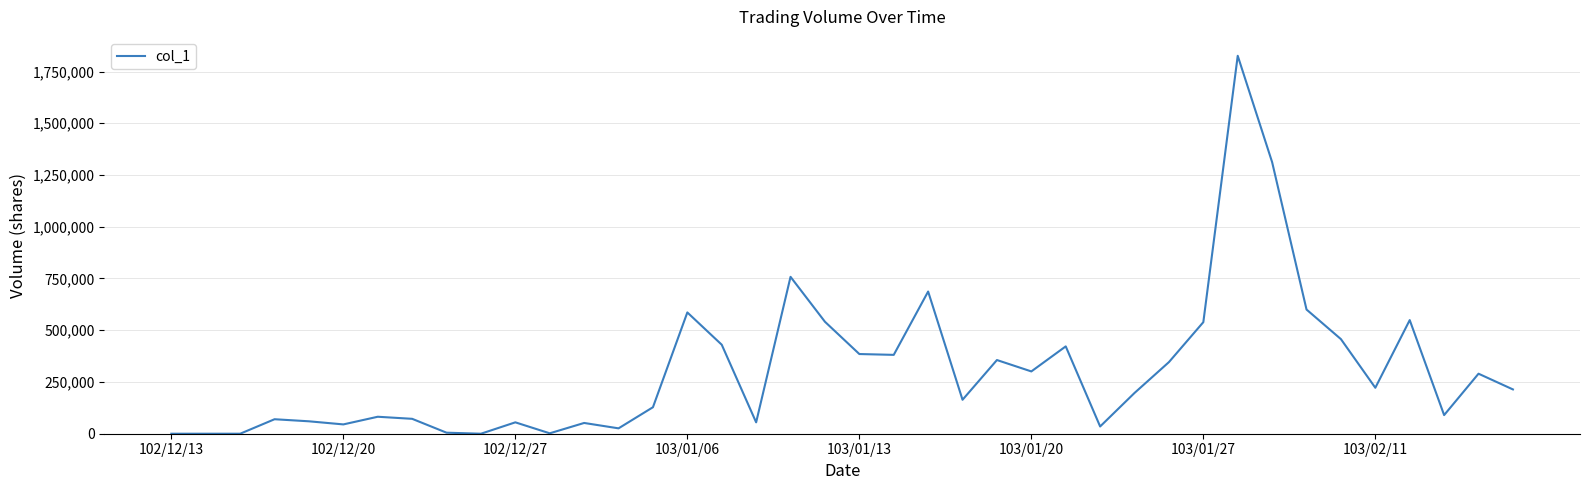

How many lines are shown in the chart?

1